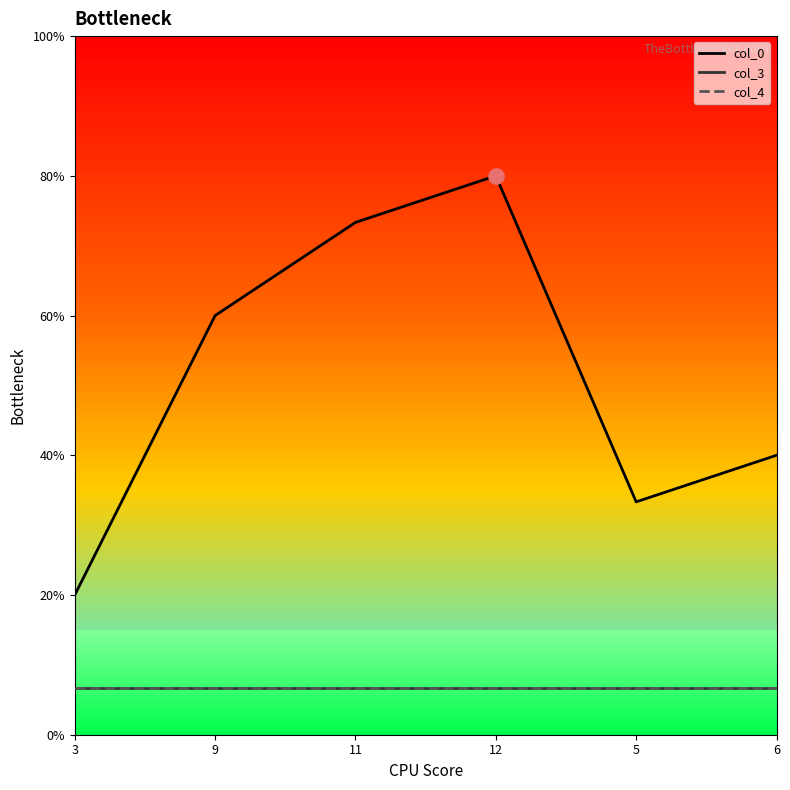

Is the value of col_0 at 12 greater than the value of col_3 at 6?

Yes